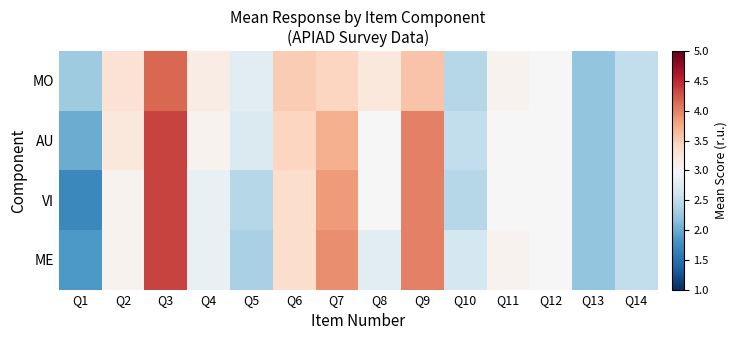

Rank the series at Q10 from lowest to highest value.

MO, VI, AU, ME